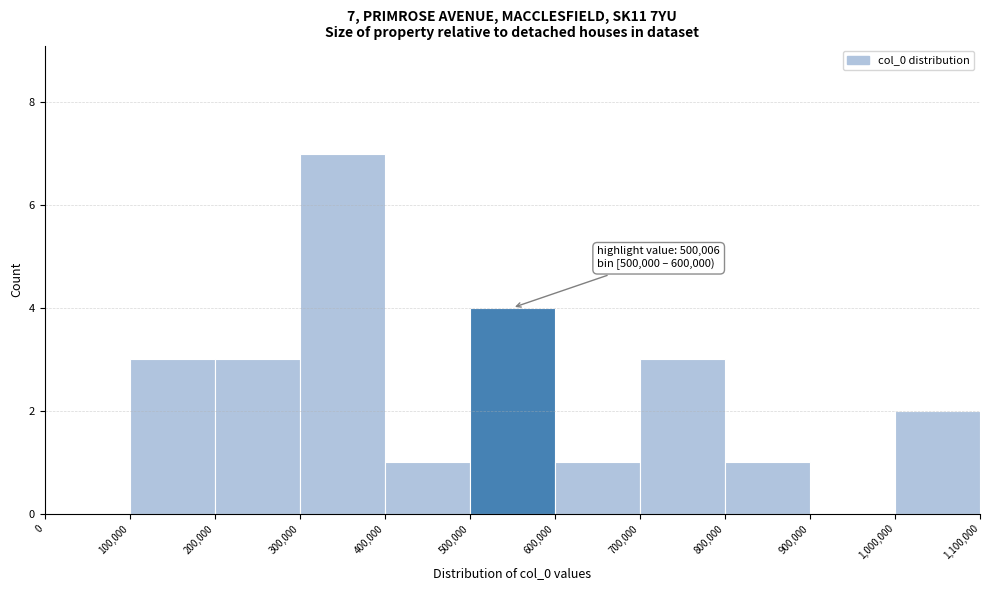

Which range on the x-axis has the tallest bar?

300,000 to 400,000